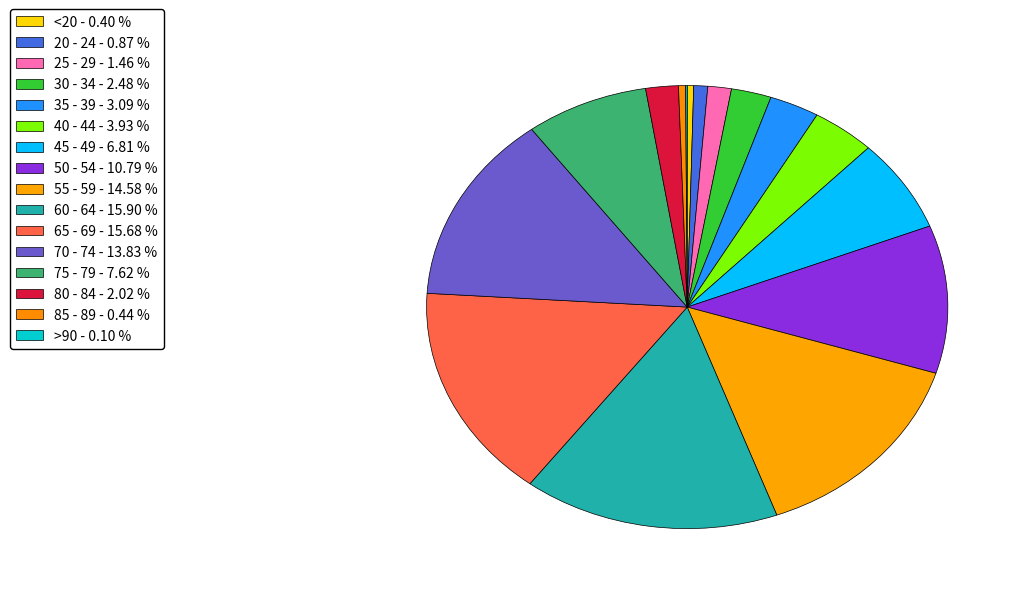

To the nearest percent, what percentage of the pie is 65 - 69?

16%